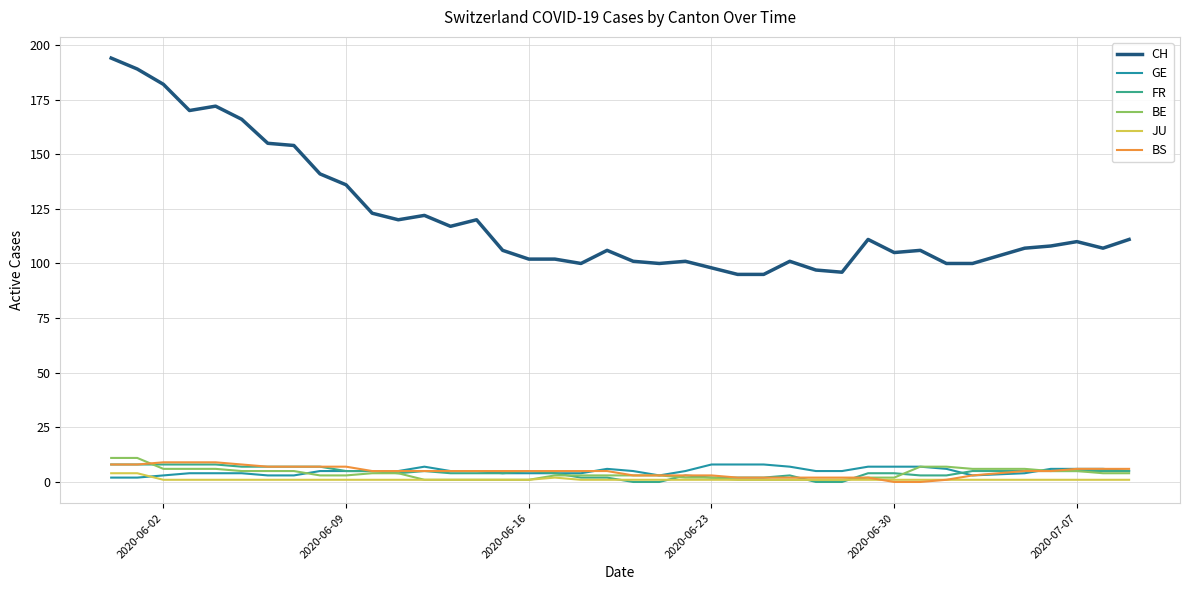

Which series has the largest total across all categories?

CH